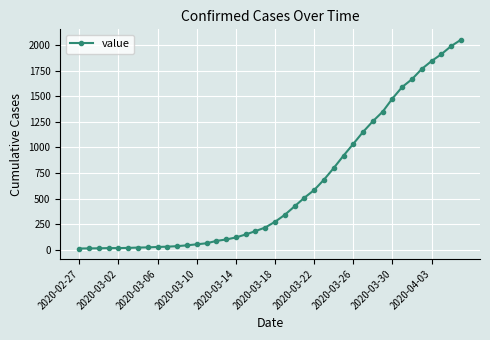

What is the greatest value displayed?

2052